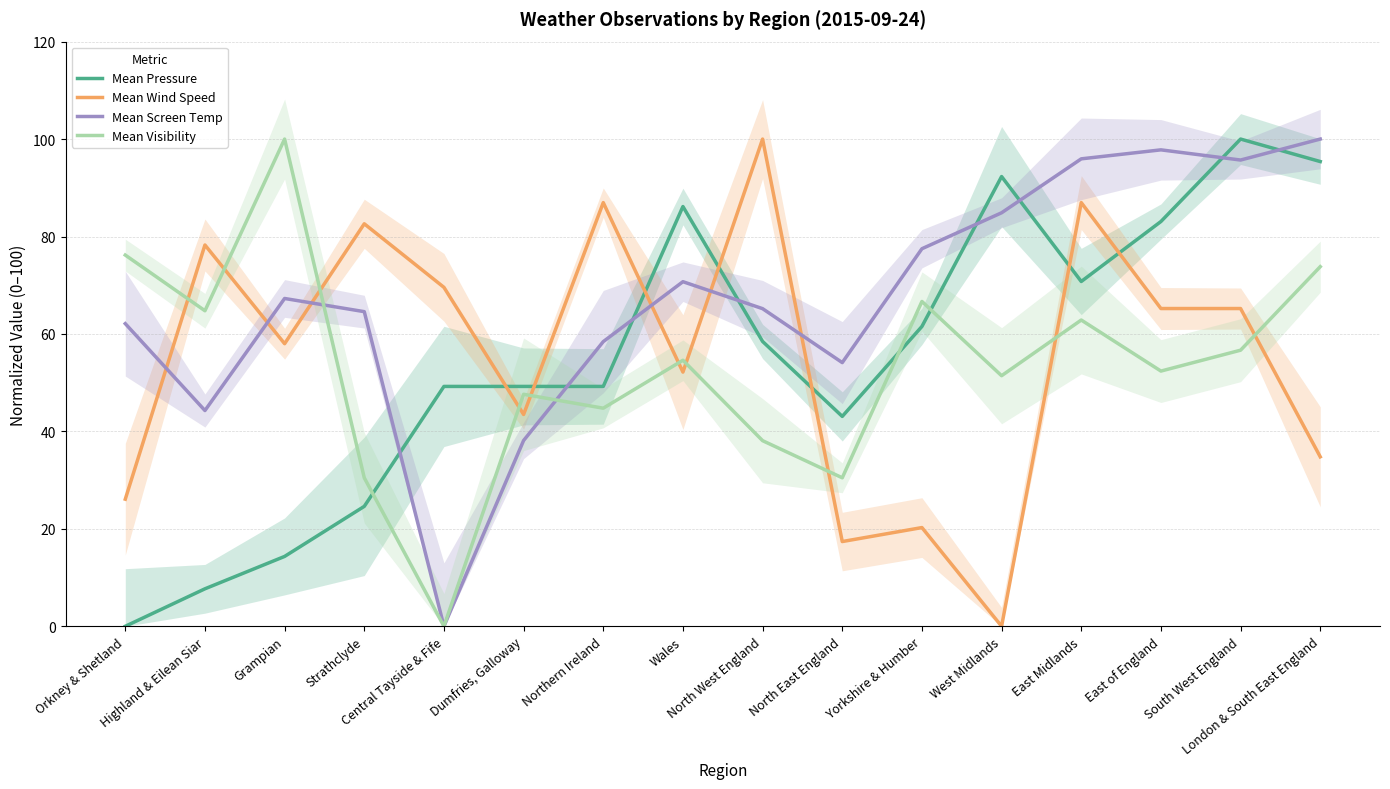

Reading right to left, list all the values displayed in this chart.

Mean Pressure: London & South East England=95.4	South West England=100.0	East of England=83.1	East Midlands=70.8	West Midlands=92.3	Yorkshire & Humber=61.5	North East England=43.1	North West England=58.5	Wales=86.2	Northern Ireland=49.2	Dumfries, Galloway=49.2	Central Tayside & Fife=49.2	Strathclyde=24.6	Grampian=14.3	Highland & Eilean Siar=7.7	Orkney & Shetland=0.0
Mean Wind Speed: London & South East England=34.8	South West England=65.2	East of England=65.2	East Midlands=87.0	West Midlands=0.0	Yorkshire & Humber=20.3	North East England=17.4	North West England=100.0	Wales=52.2	Northern Ireland=87.0	Dumfries, Galloway=43.5	Central Tayside & Fife=69.6	Strathclyde=82.6	Grampian=58.0	Highland & Eilean Siar=78.3	Orkney & Shetland=26.1
Mean Screen Temp: London & South East England=100.0	South West England=95.7	East of England=97.8	East Midlands=95.9	West Midlands=84.9	Yorkshire & Humber=77.5	North East England=54.1	North West England=65.2	Wales=70.7	Northern Ireland=58.4	Dumfries, Galloway=38.1	Central Tayside & Fife=0.0	Strathclyde=64.6	Grampian=67.3	Highland & Eilean Siar=44.3	Orkney & Shetland=62.1
Mean Visibility: London & South East England=73.8	South West England=56.7	East of England=52.4	East Midlands=62.9	West Midlands=51.4	Yorkshire & Humber=66.7	North East England=30.5	North West England=38.1	Wales=54.6	Northern Ireland=44.8	Dumfries, Galloway=47.6	Central Tayside & Fife=0.0	Strathclyde=30.5	Grampian=100.0	Highland & Eilean Siar=64.8	Orkney & Shetland=76.2